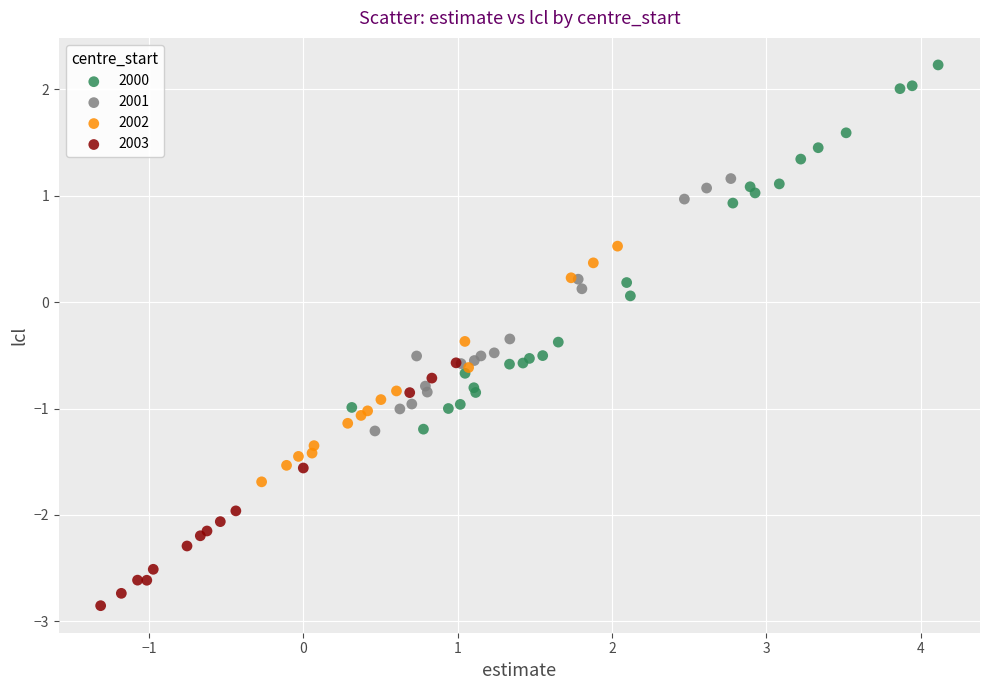

Which series contains the highest Y value?

2000